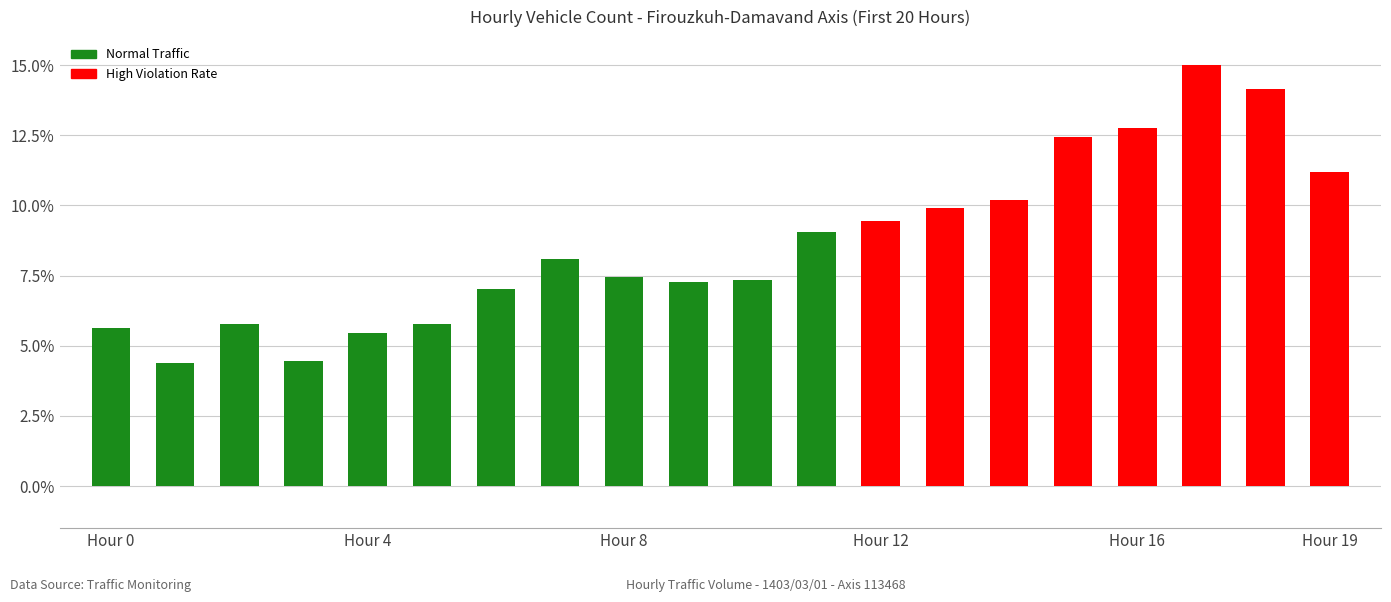

What is the value of the 15th bar from the left?

10.2